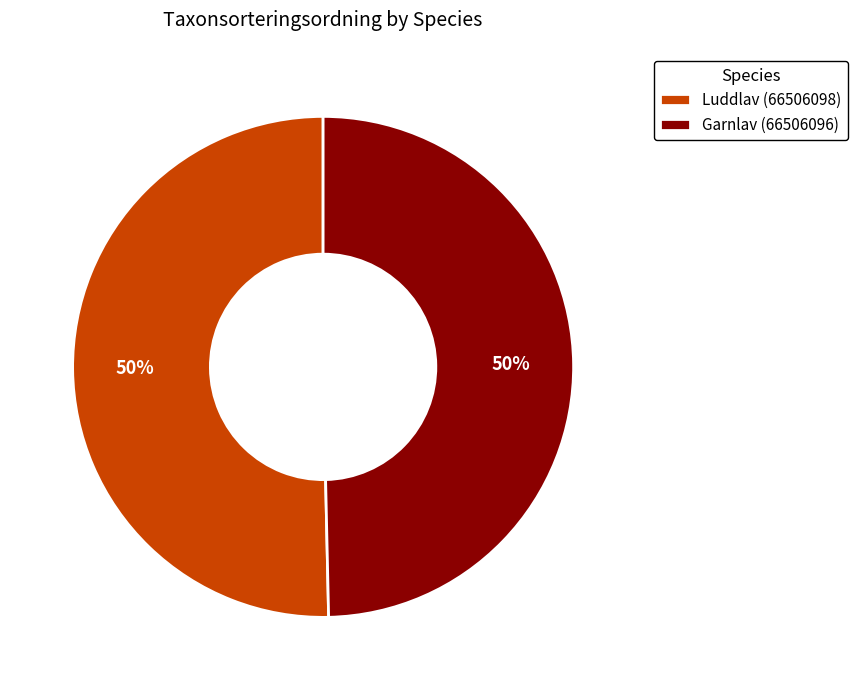

Combined, do Garnlav (66506096) and Luddlav (66506098) account for over 50%?

Yes